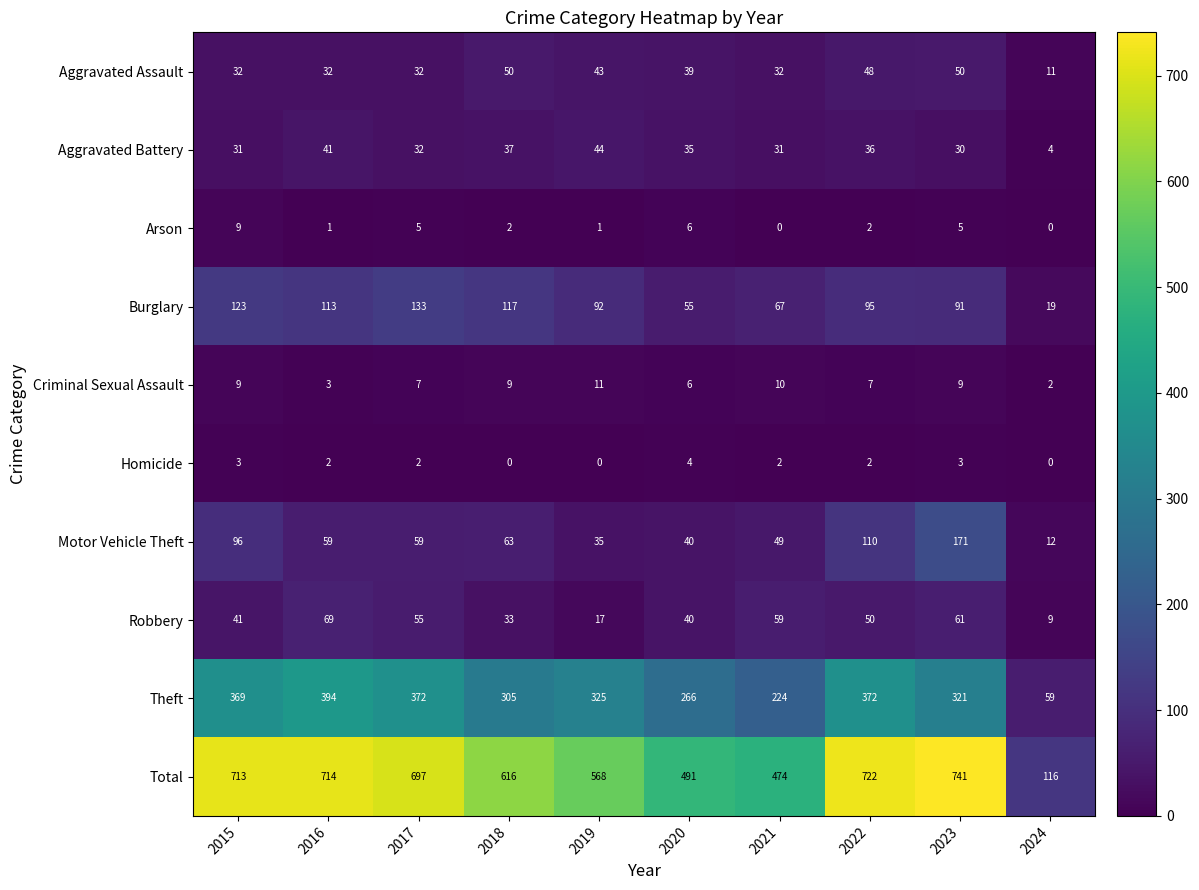

At 2023, list the series in order from smallest to largest.

Homicide, Arson, Criminal Sexual Assault, Aggravated Battery, Aggravated Assault, Robbery, Burglary, Motor Vehicle Theft, Theft, Total